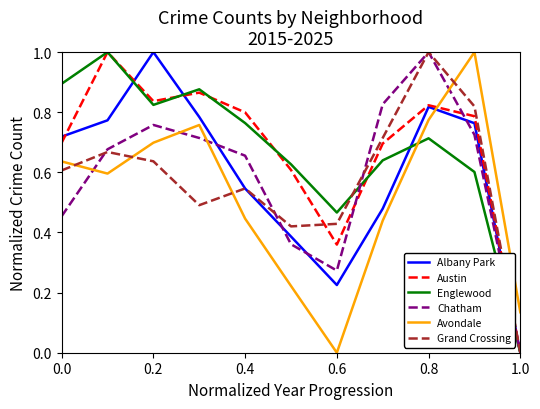

What is the greatest value displayed?

1.0